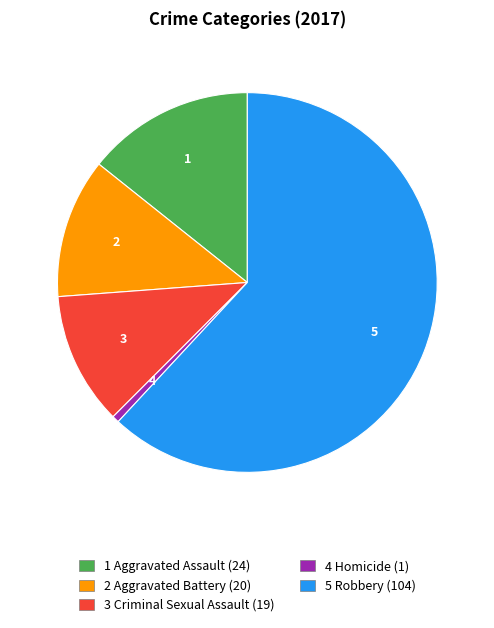

Is there a majority slice in this chart?

Yes